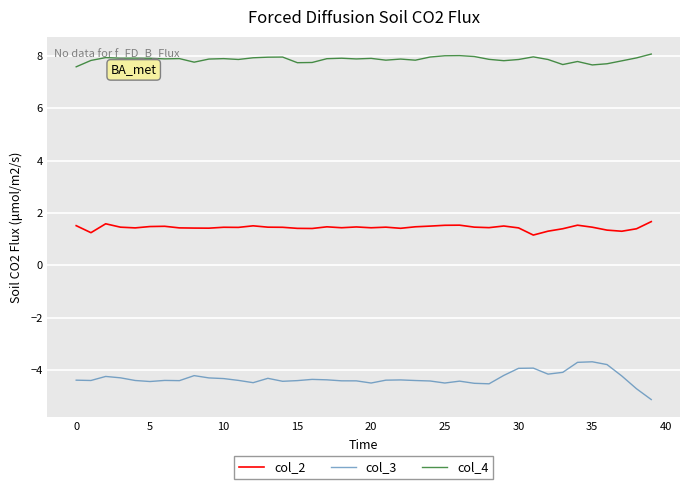

Which series has the largest total across all categories?

col_4